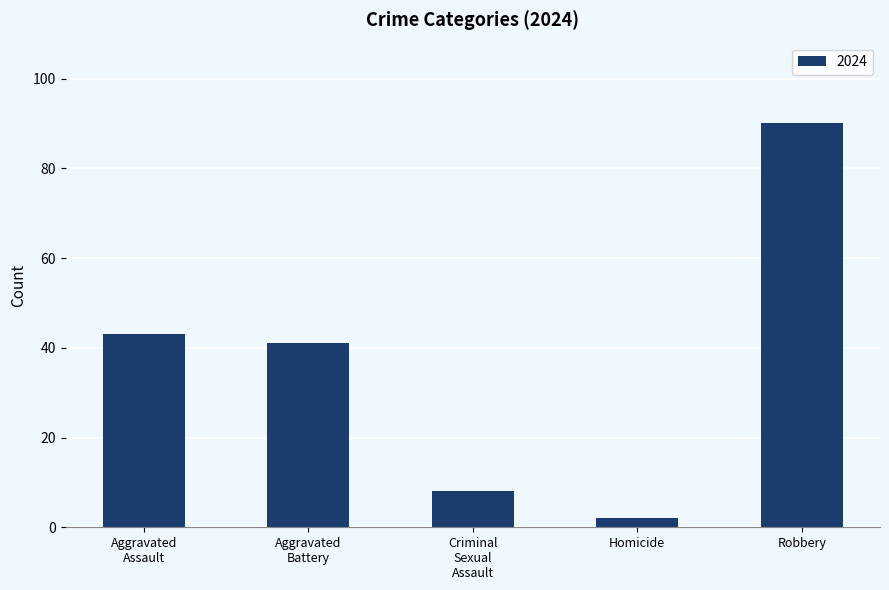

Reading right to left, list all the values displayed in this chart.

90	2	8	41	43